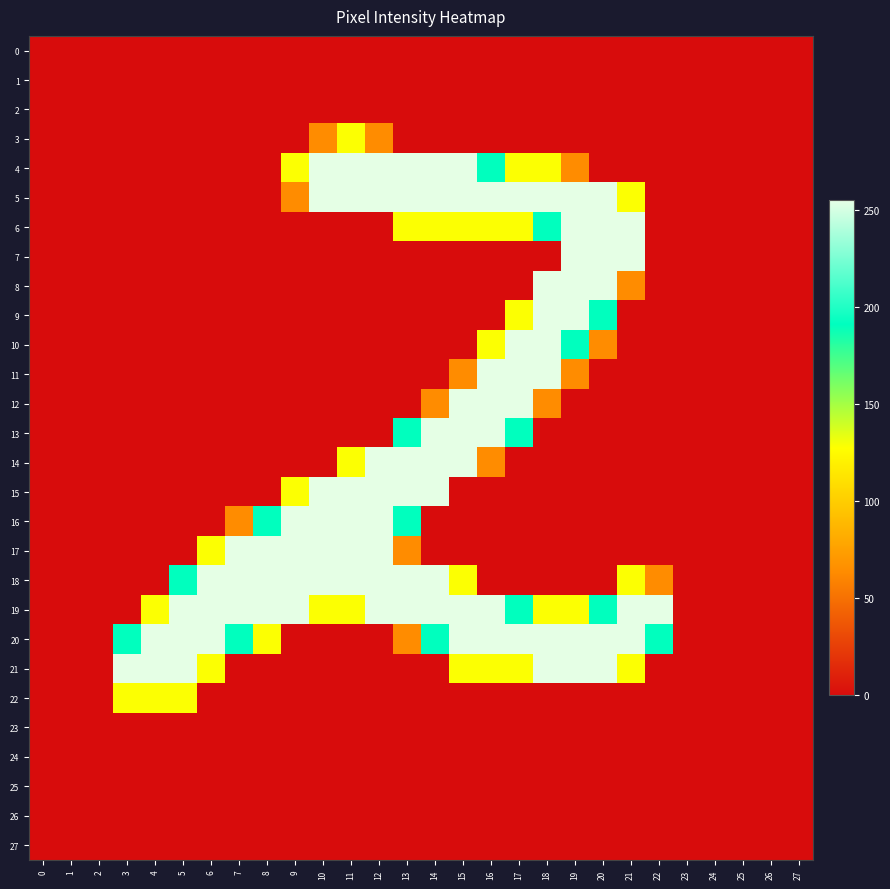

How many data points does each series have?

28